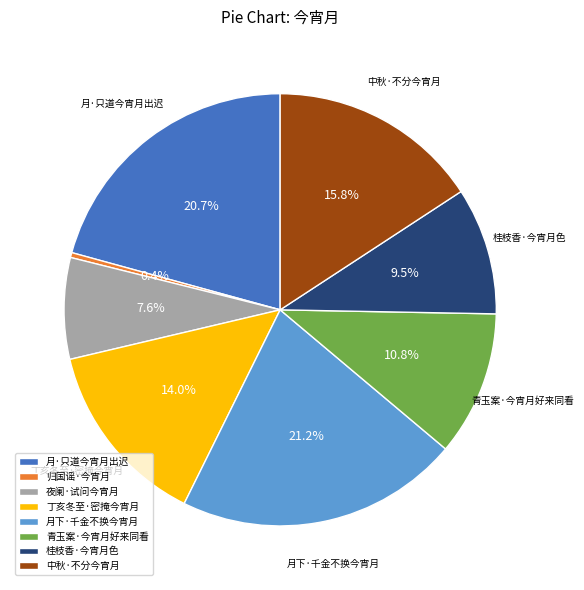

Is it true that 夜阑·试问今宵月 is 8% of the pie?

True